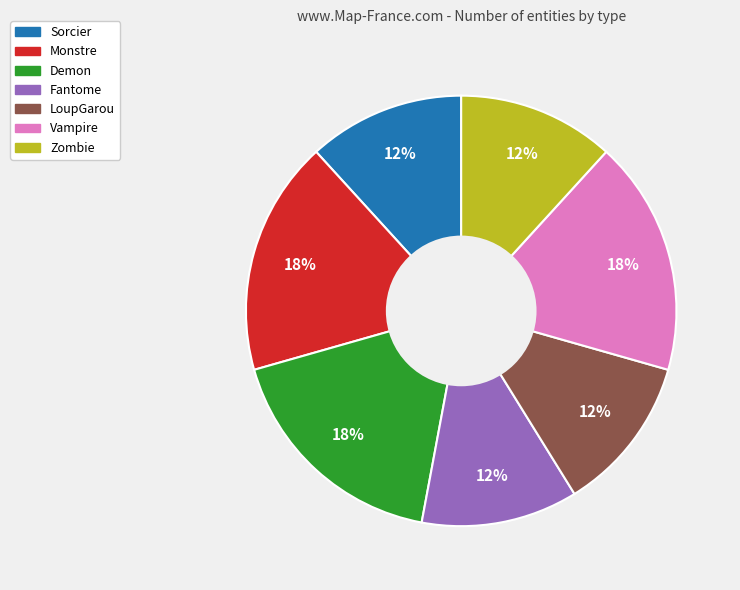

Is the sum of LoupGarou and Demon greater than half?

No